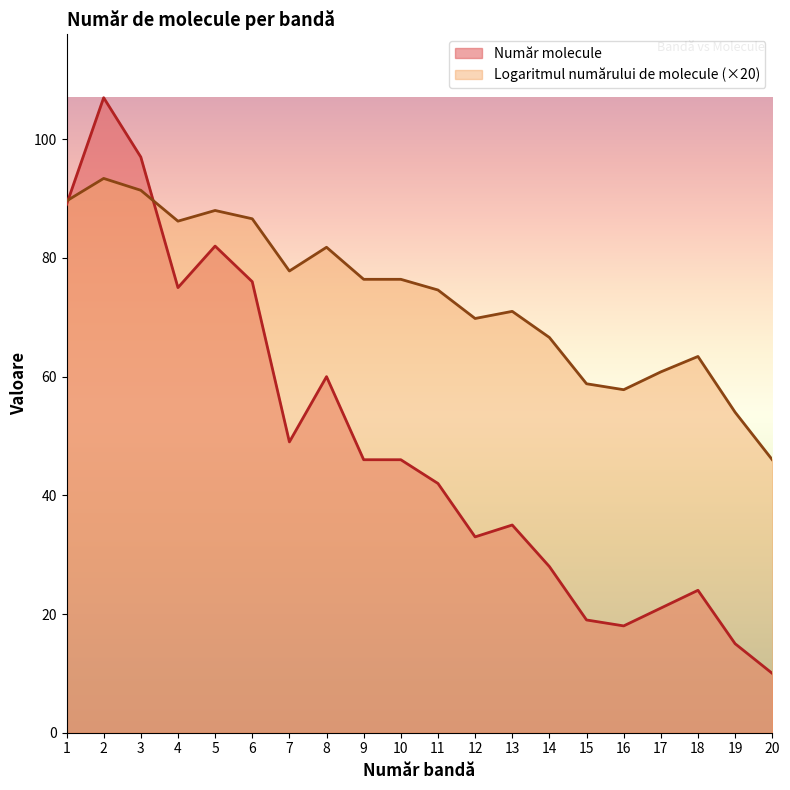

What is the difference between the maximum and second lowest values in the Logaritmul numărului de molecule series?

39.4